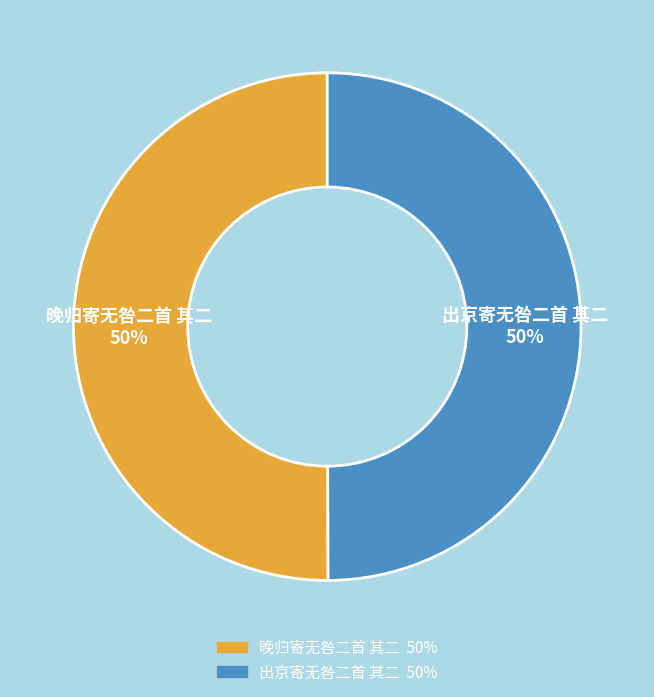

Approximately how many times larger is the value at 晚归寄无咎二首 其二 compared to 出京寄无咎二首 其二?

1.0